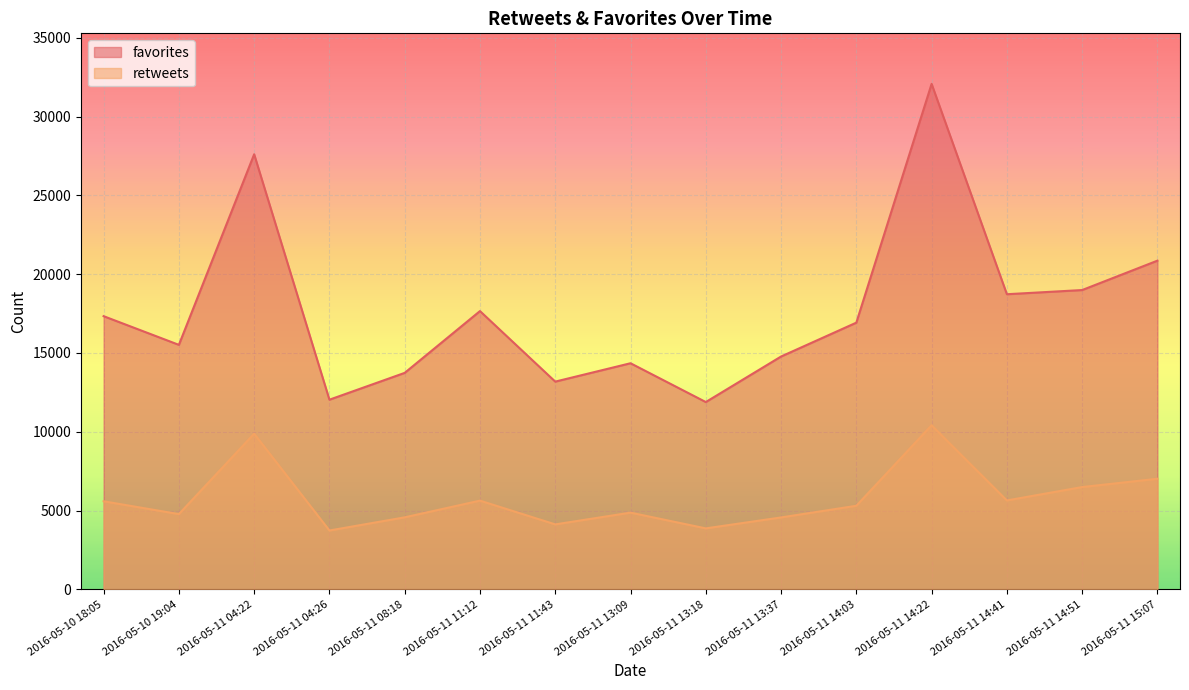

How many data points in retweets are less than 5304?

7